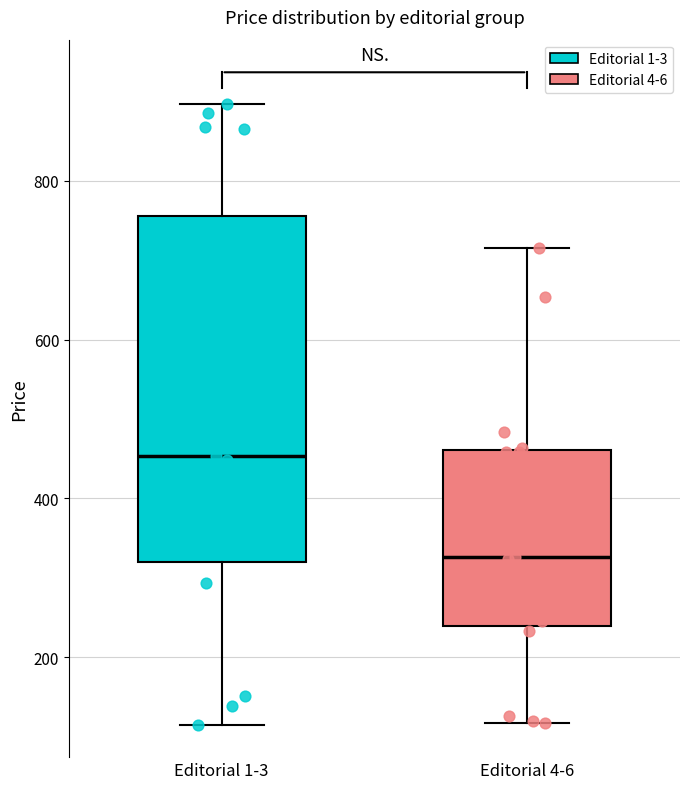

Where is the lower edge of the box for Editorial 1-3 on the y-axis? The values are not printed on the chart, so give them approximately, as read against the axis.

320